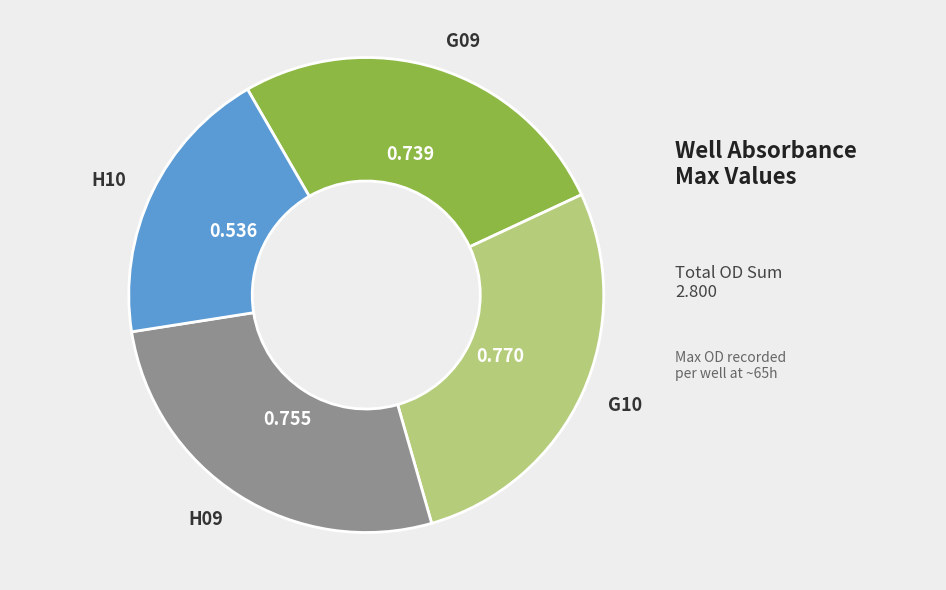

Count the number of slices in the pie.

4